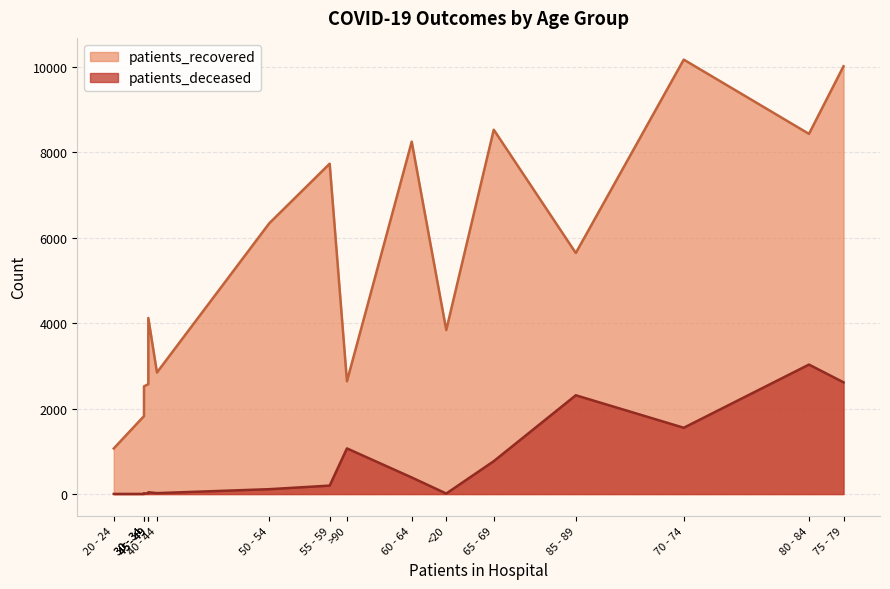

True or false: patients_deceased and patients_recovered intersect in this chart.

False